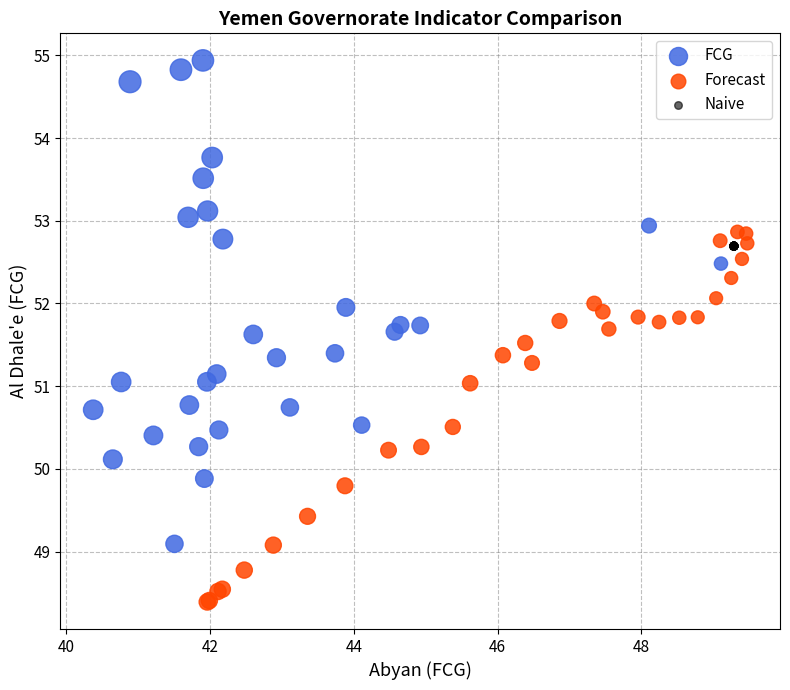

Which series reaches the maximum Y coordinate?

FCG